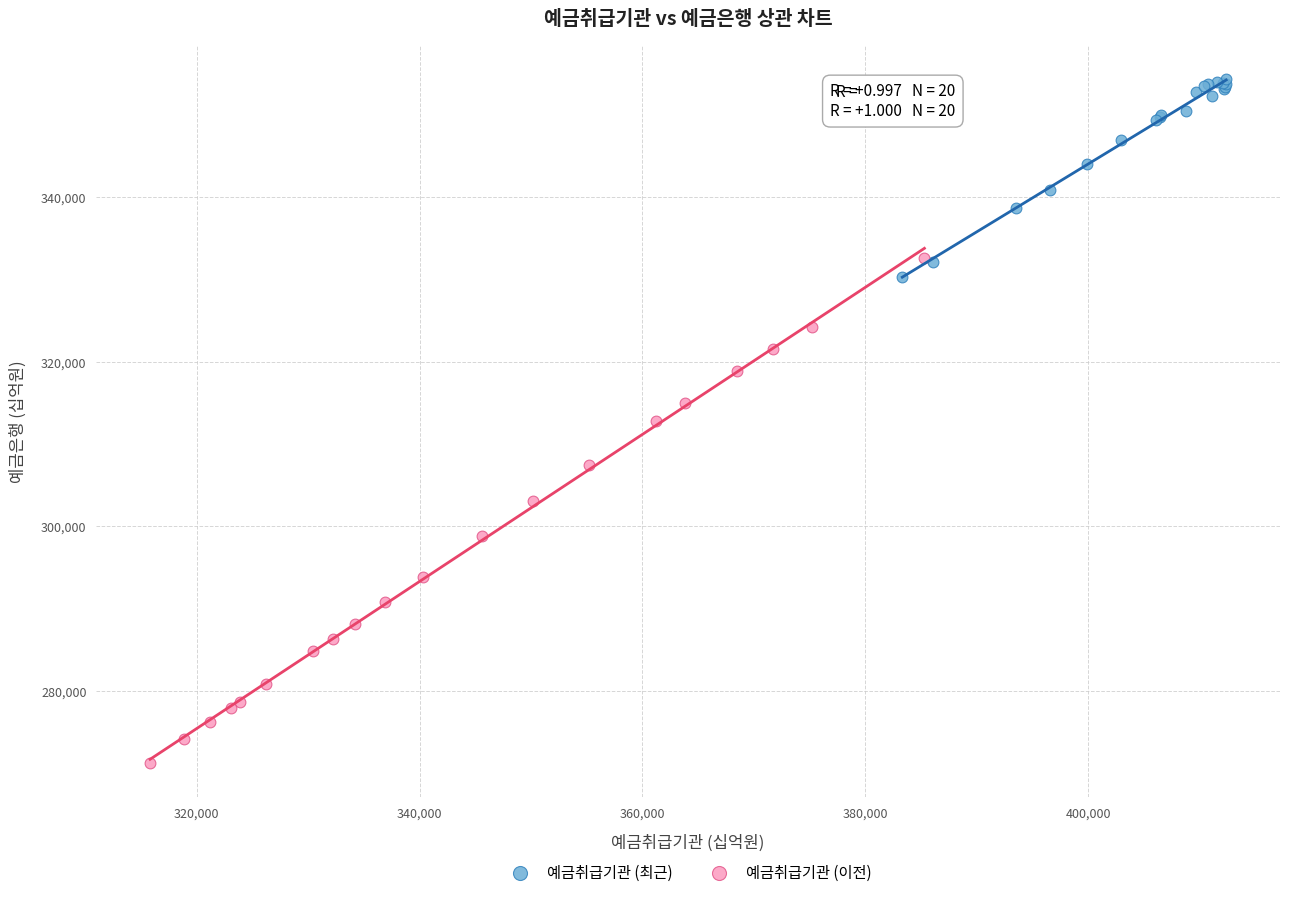

Which series reaches the maximum Y coordinate?

예금취급기관 (최근)